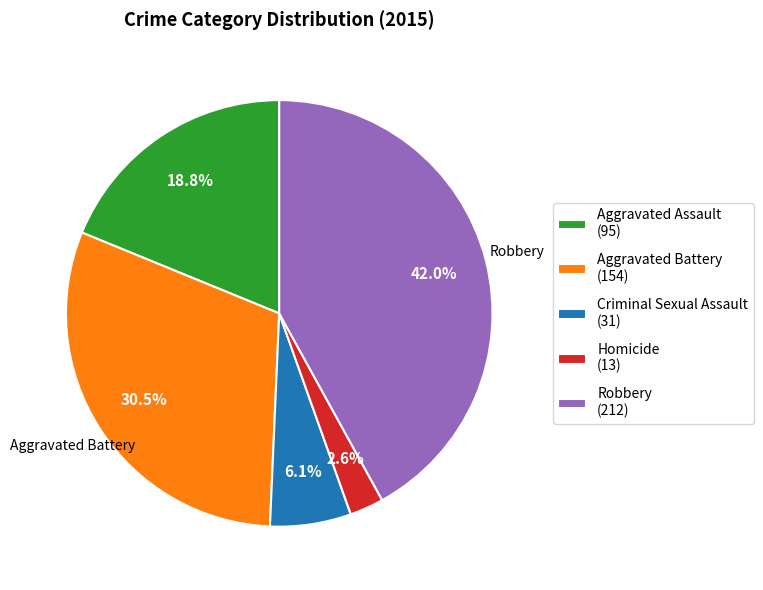

True or false: Robbery accounts for 57% of the total.

False